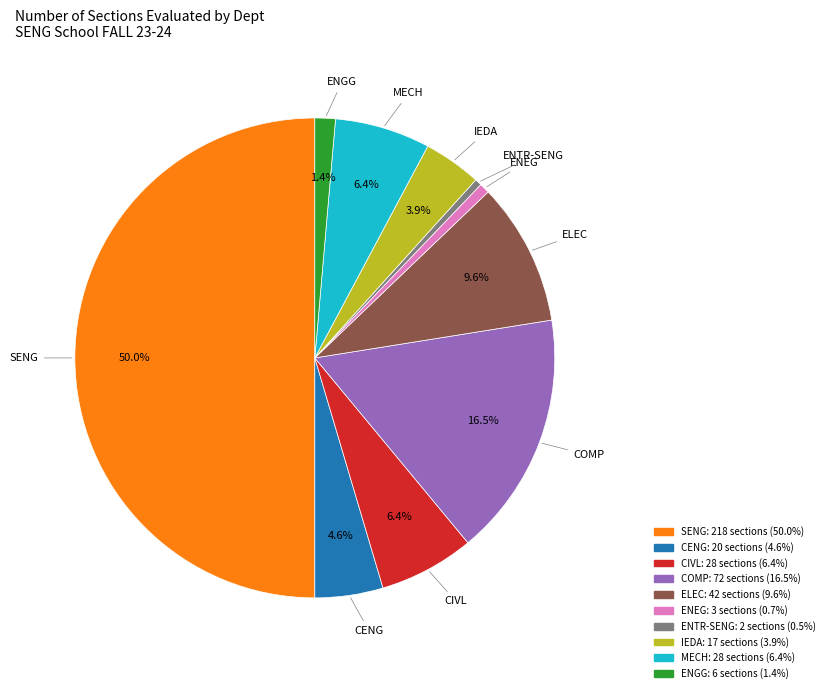

What is the largest slice in the pie chart?

SENG